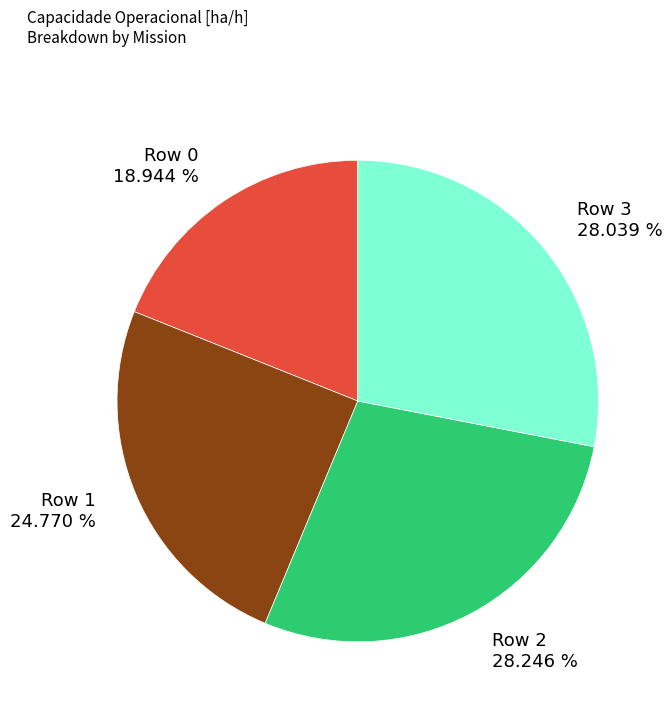

Is it true that Row 3 is 17% of the pie?

False